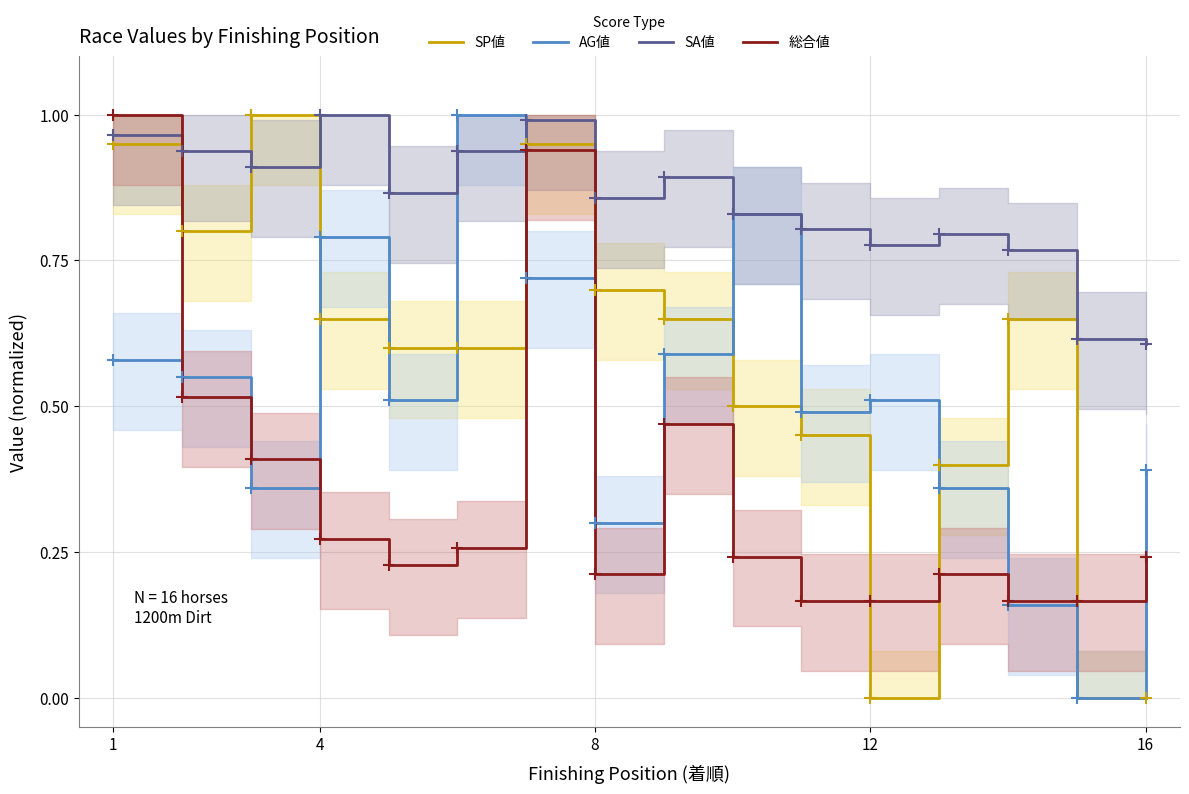

Which series has the largest range (max minus min)?

SP値